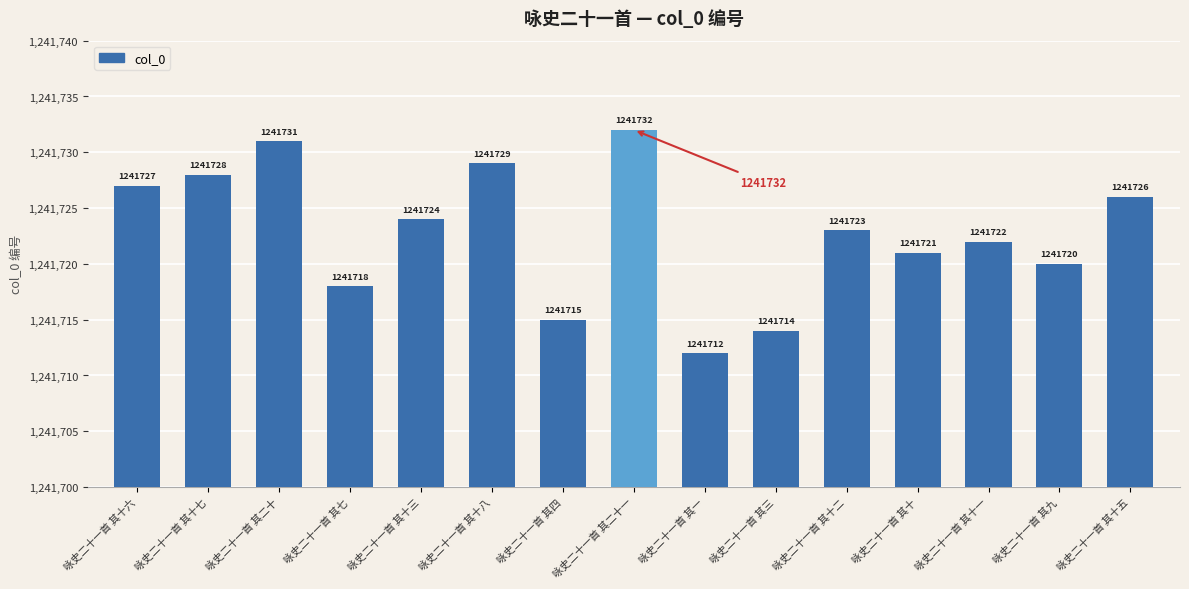

What is the approximate value at 咏史二十一首 其二十?

1241731